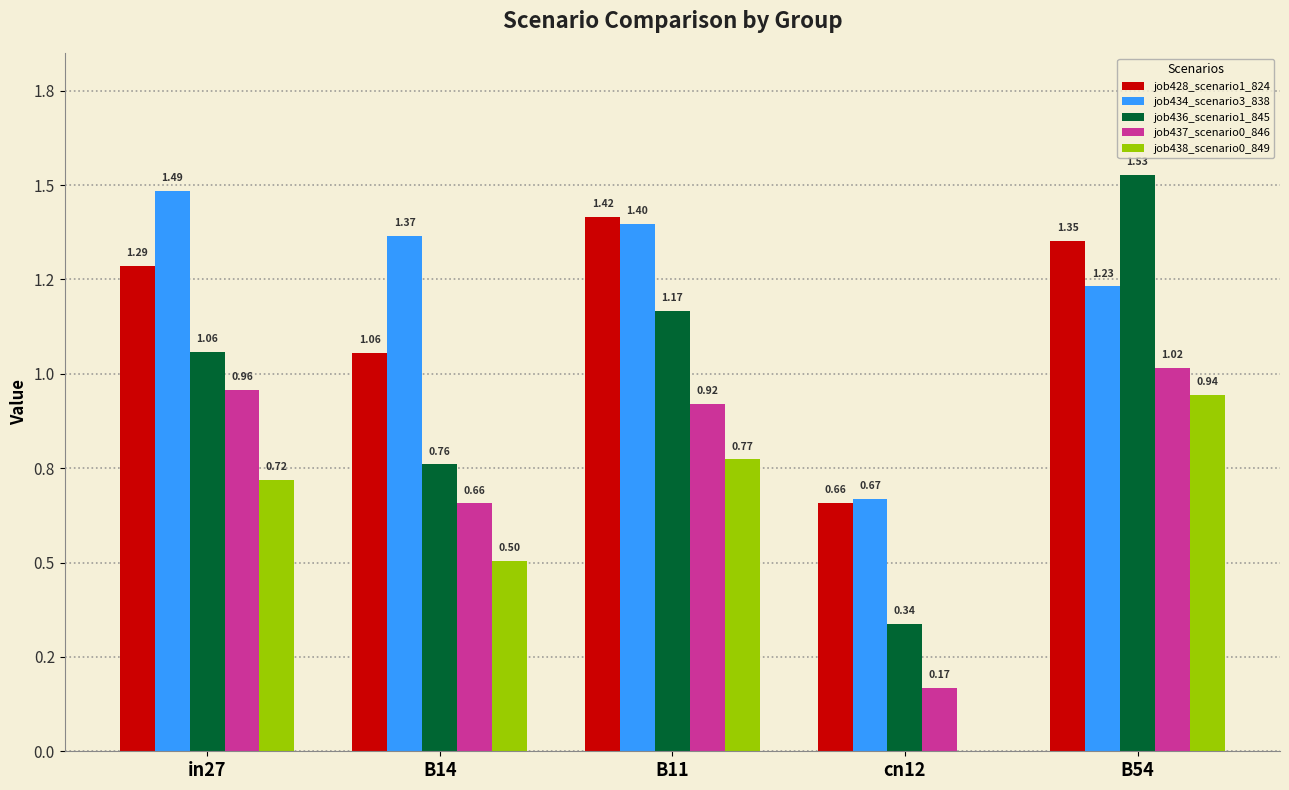

Does the chart contain stacked bars?

No